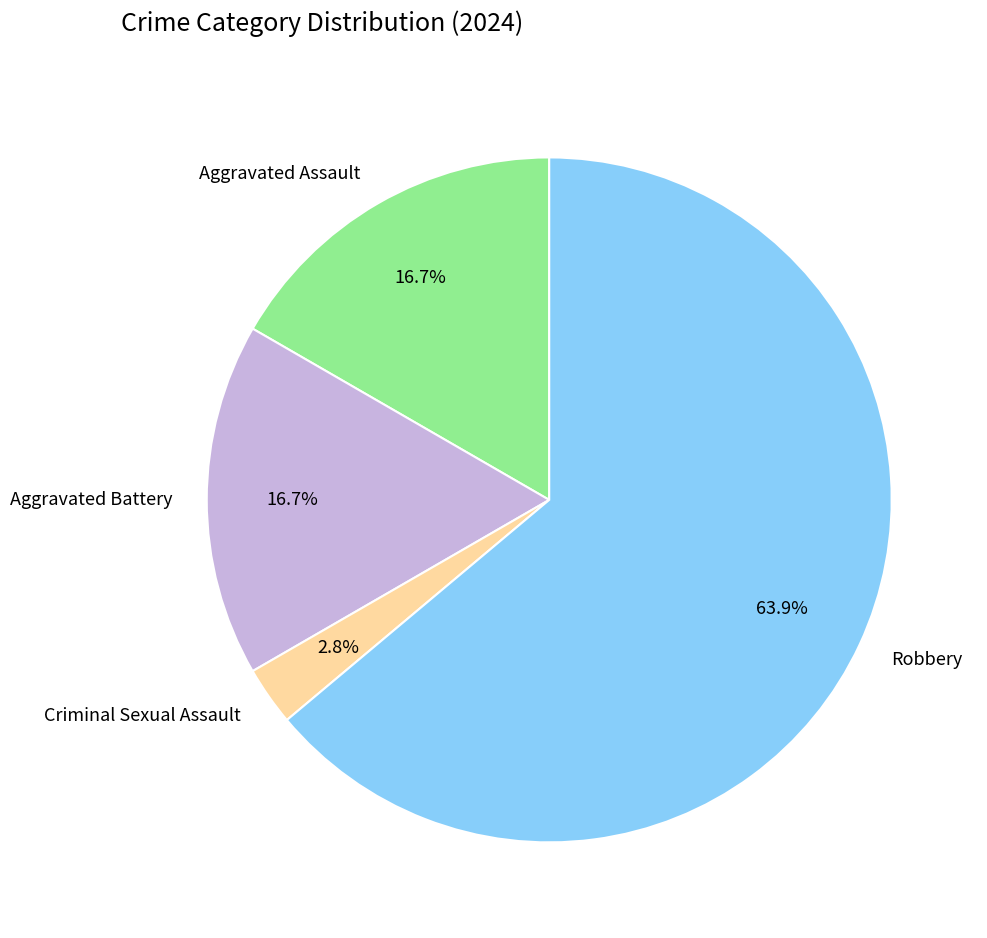

The Robbery slice represents 64% of the pie. True or false?

True